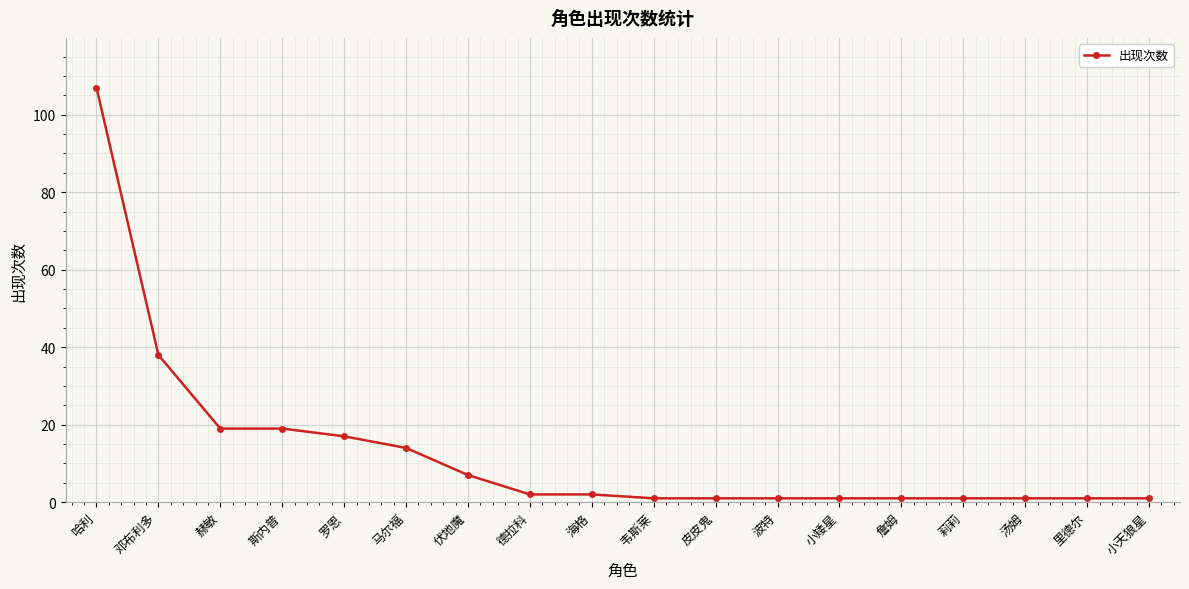

What is the value of the 2nd point from the left?

38